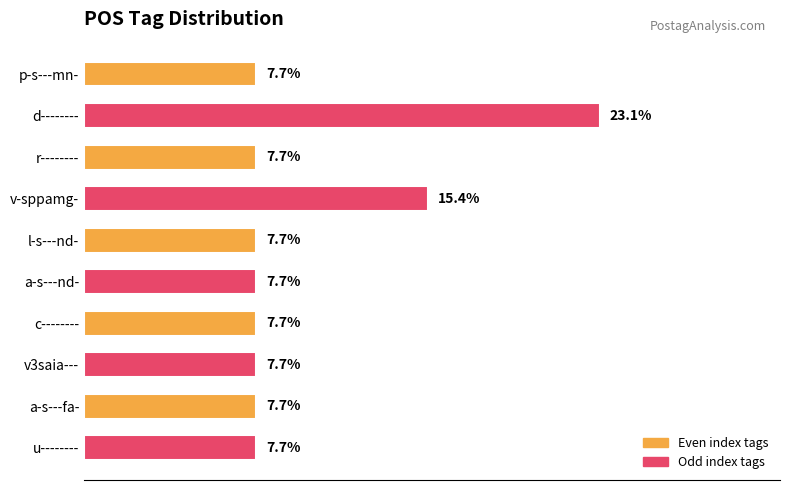

Where is the data nearest to the value 15?

v-sppamg-